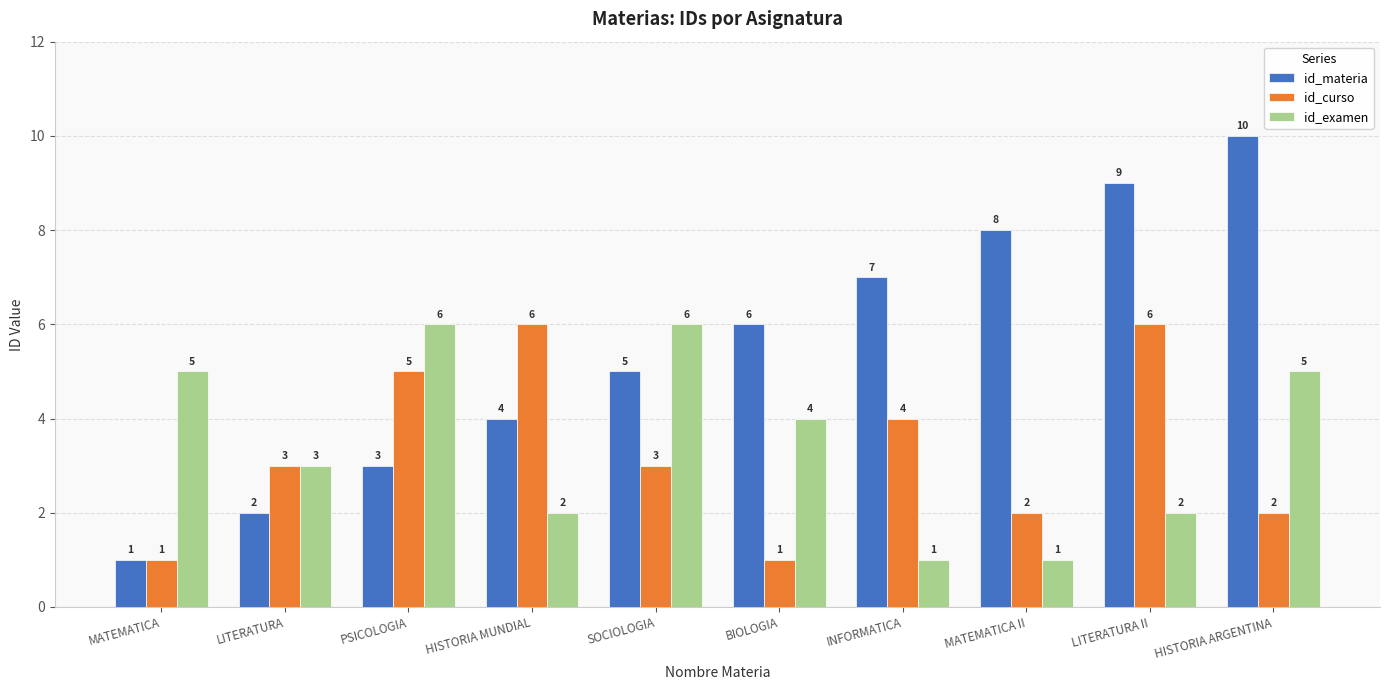

Reading left to right, transcribe all the data shown in this chart.

id_materia: 1	2	3	4	5	6	7	8	9	10
id_curso: 1	3	5	6	3	1	4	2	6	2
id_examen: 5	3	6	2	6	4	1	1	2	5